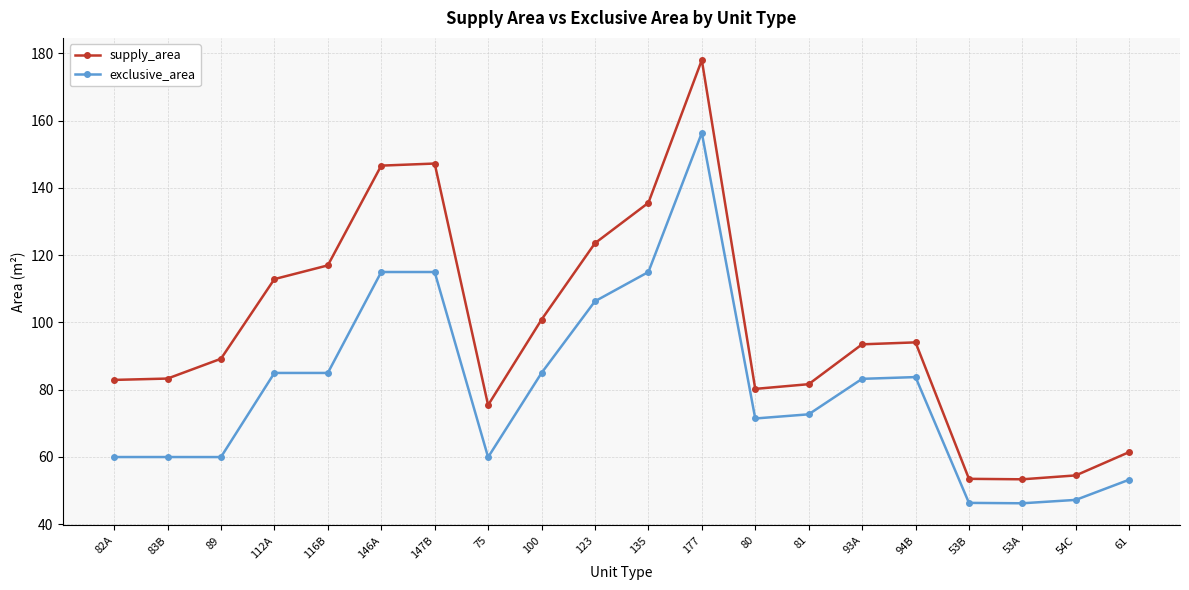

Which series changed the most between 89 and 94B?

exclusive_area